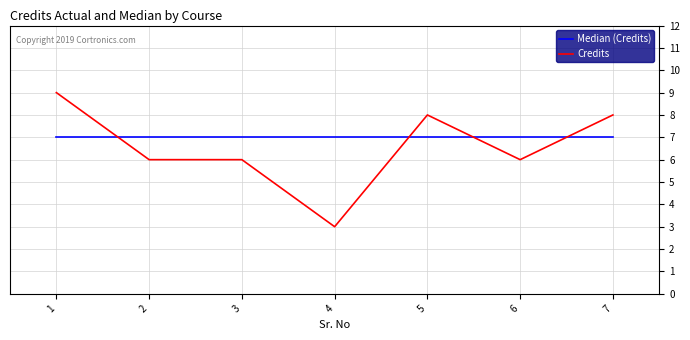

Is the value of Credits at 5 greater than the value of Median (Credits) at 4?

Yes